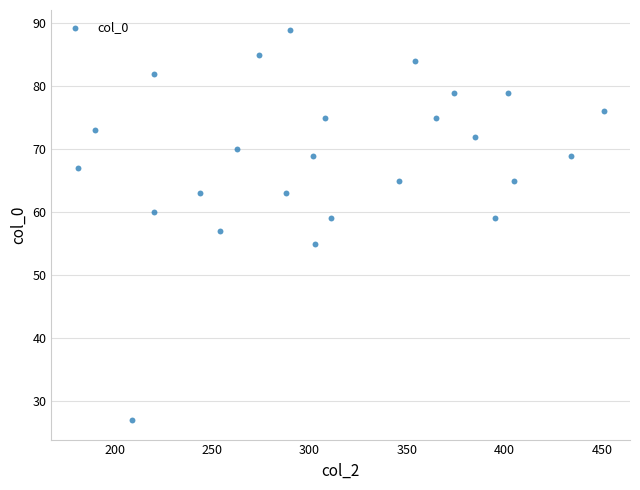

What is the range of Y values (max minus min)?

62